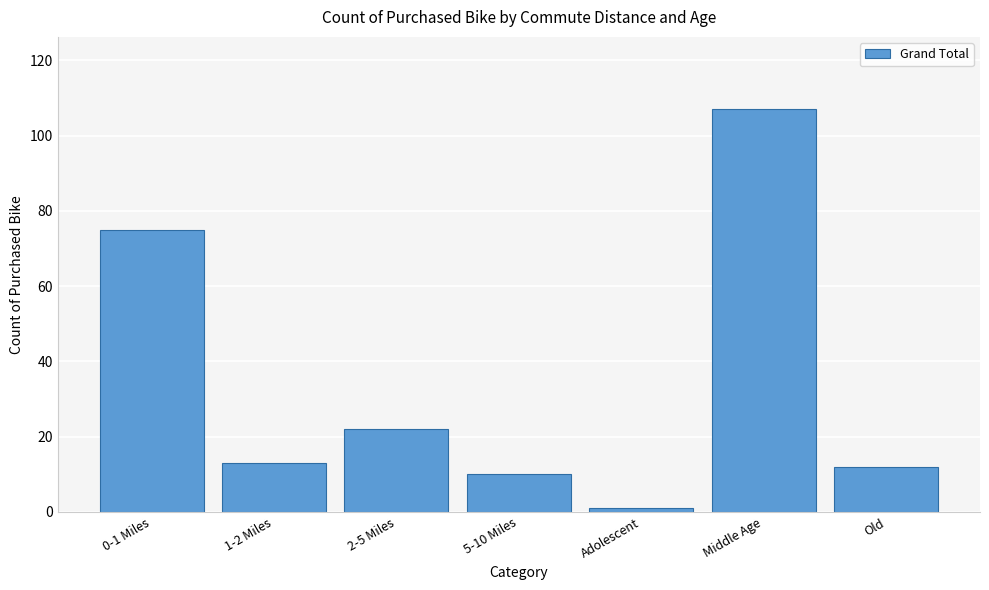

Reading left to right, list all the values displayed in this chart.

75	13	22	10	1	107	12